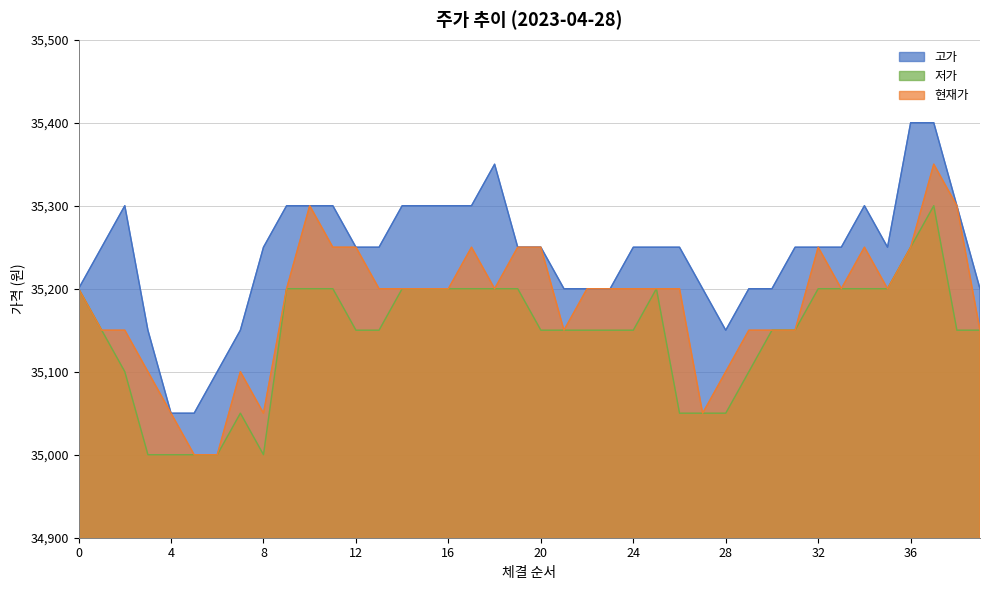

Rank the categories by 고가 value from highest to lowest.

36, 37, 18, 2, 9, 10, 11, 14, 15, 16, 17, 34, 38, 1, 8, 12, 13, 19, 20, 24, 25, 26, 31, 32, 33, 35, 0, 21, 22, 23, 27, 29, 30, 39, 3, 7, 28, 6, 4, 5